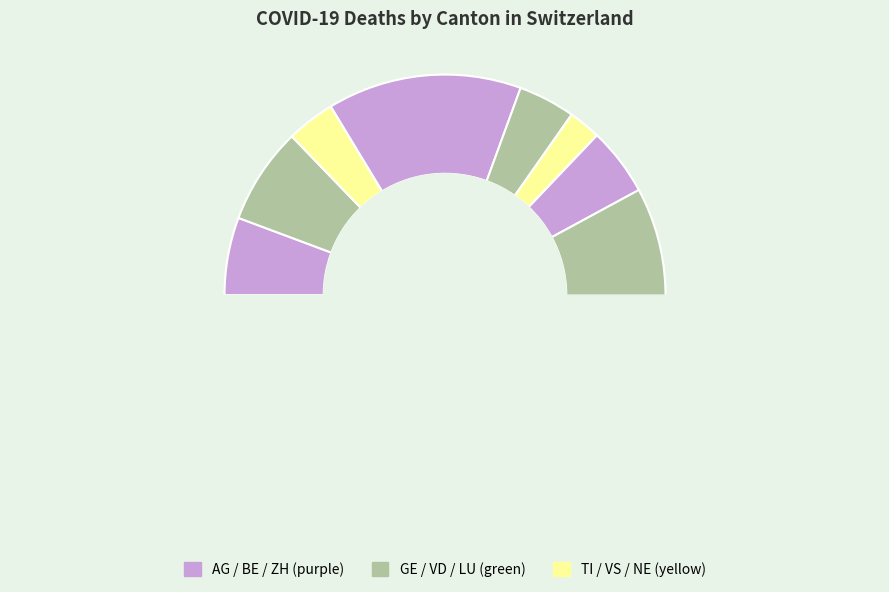

The AG slice represents 5% of the pie. True or false?

True